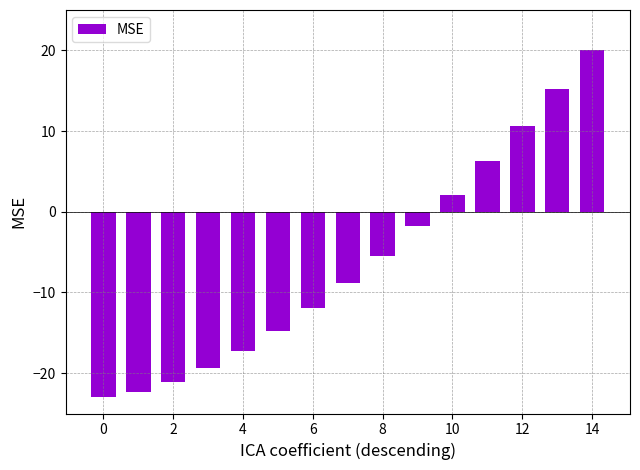

What is the greatest value displayed?

20.0